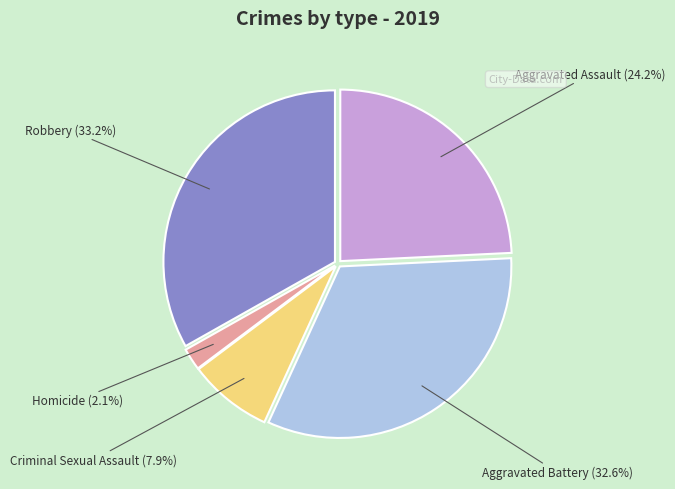

Approximately how many times larger is the value at Aggravated Assault compared to Robbery?

0.7